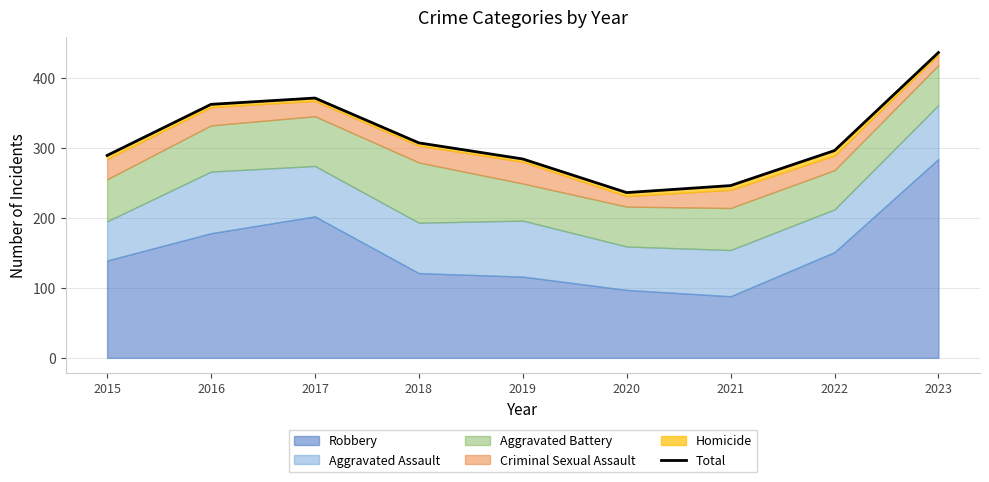

What is the difference between the values at 2021 and 2020?

10